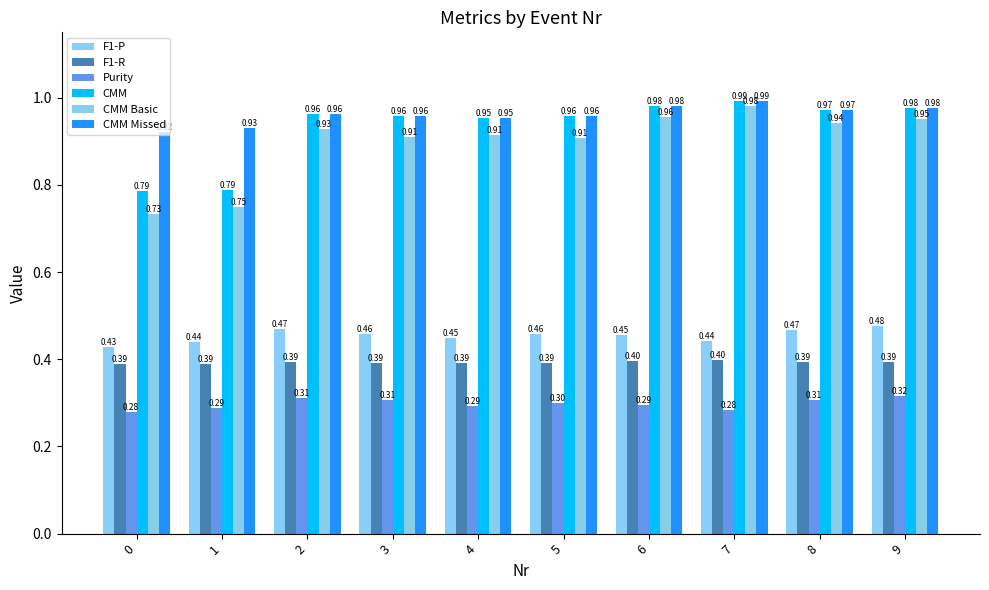

At which category is the sum across all series the highest?

7